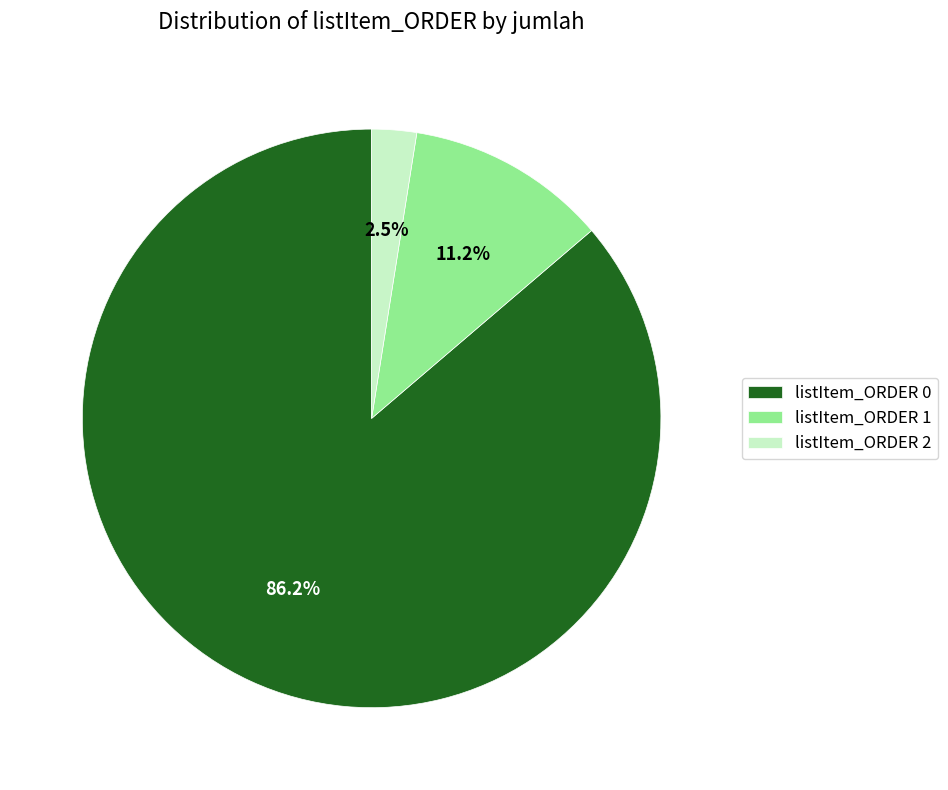

Does any single category account for the majority?

Yes